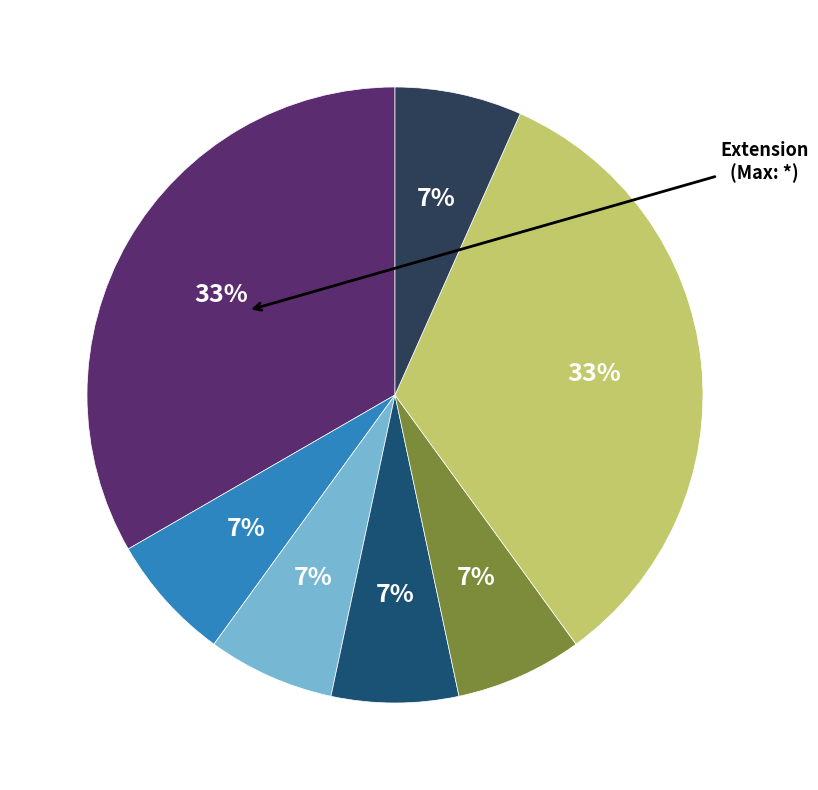

Count the number of slices in the pie.

7